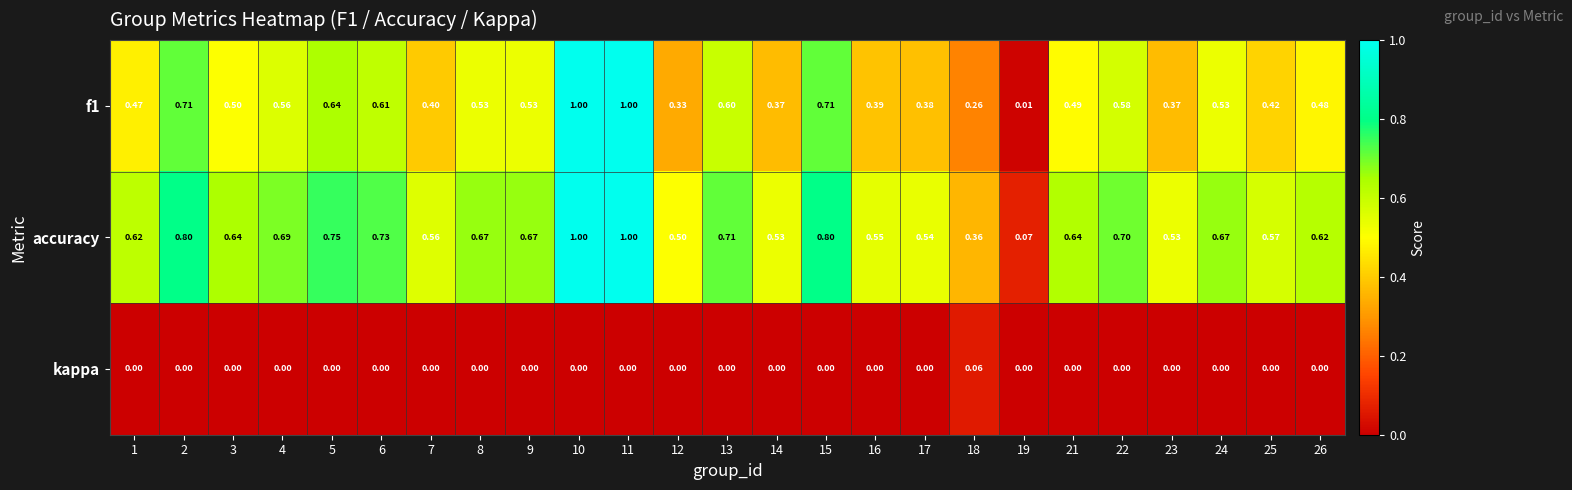

Which series has the largest total across all categories?

accuracy